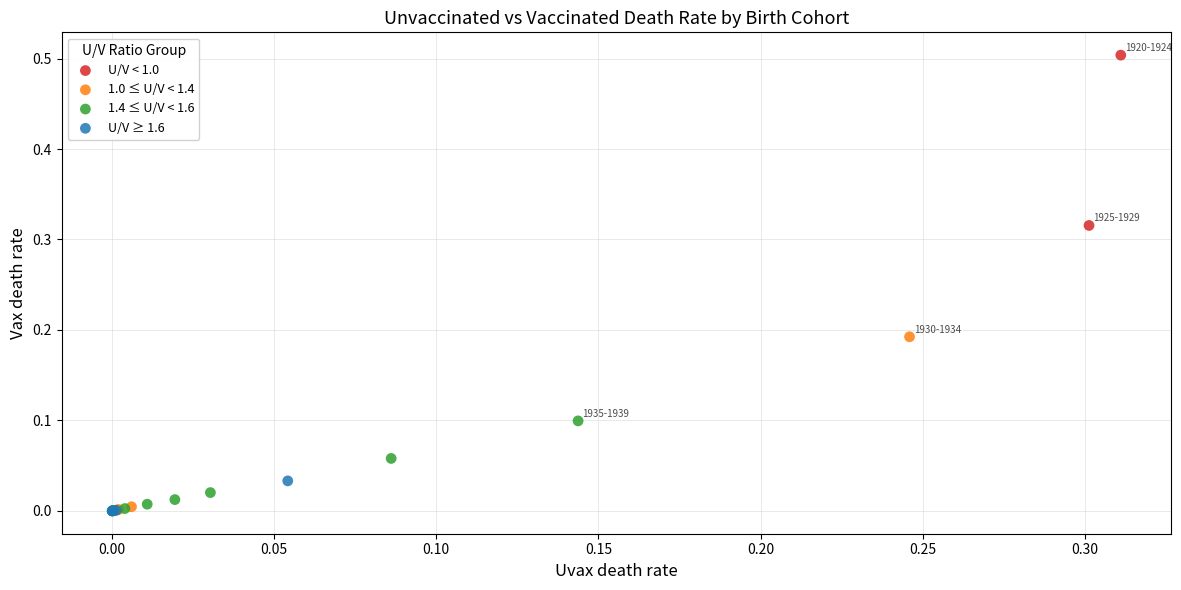

Which series has the largest Y range (max minus min)?

U/V < 1.0